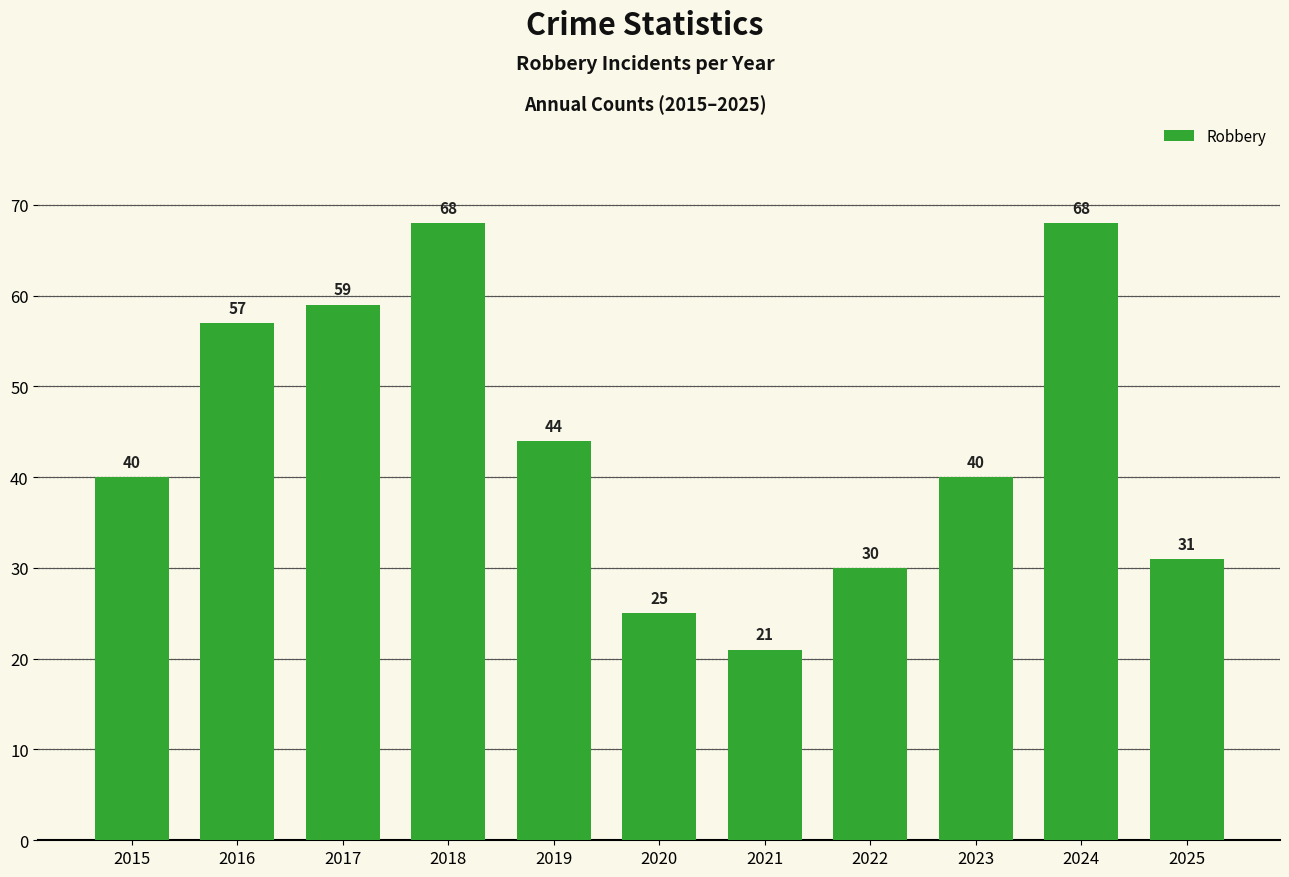

What is the difference between the values at 2023 and 2019?

4